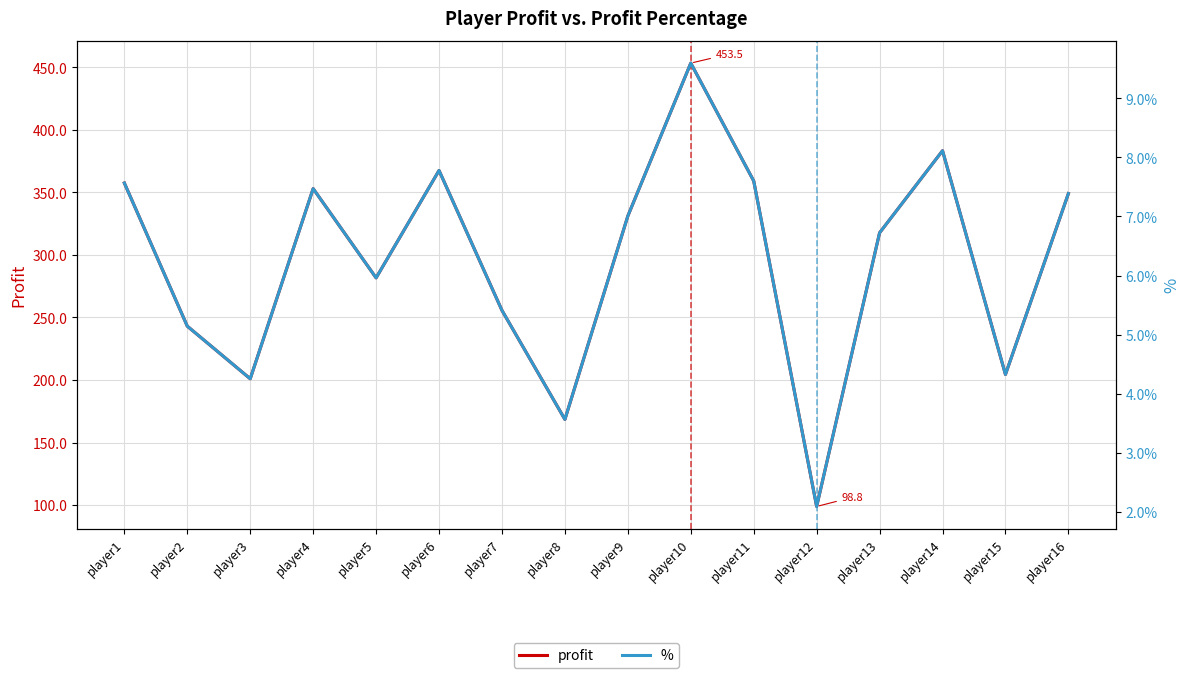

How many interior local peaks does the profit series have?

4